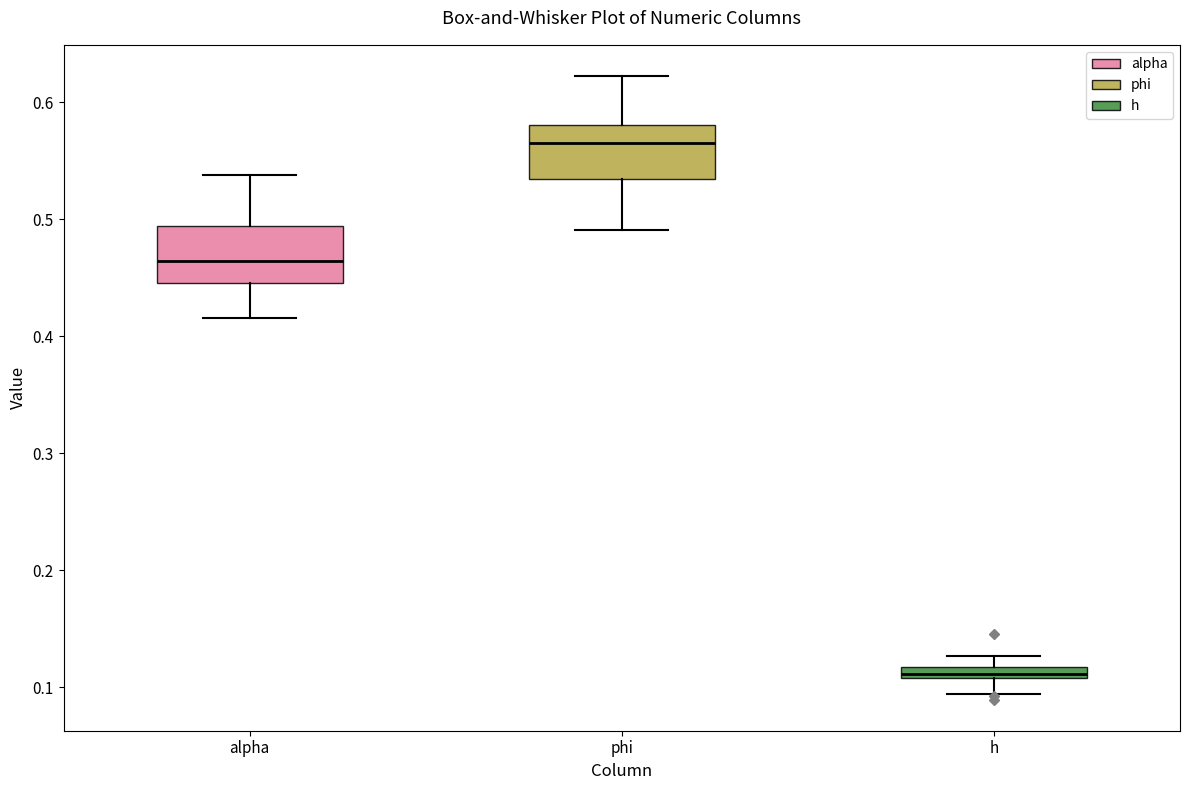

Where is the upper edge of the box for h on the y-axis? The values are not printed on the chart, so give them approximately, as read against the axis.

0.12